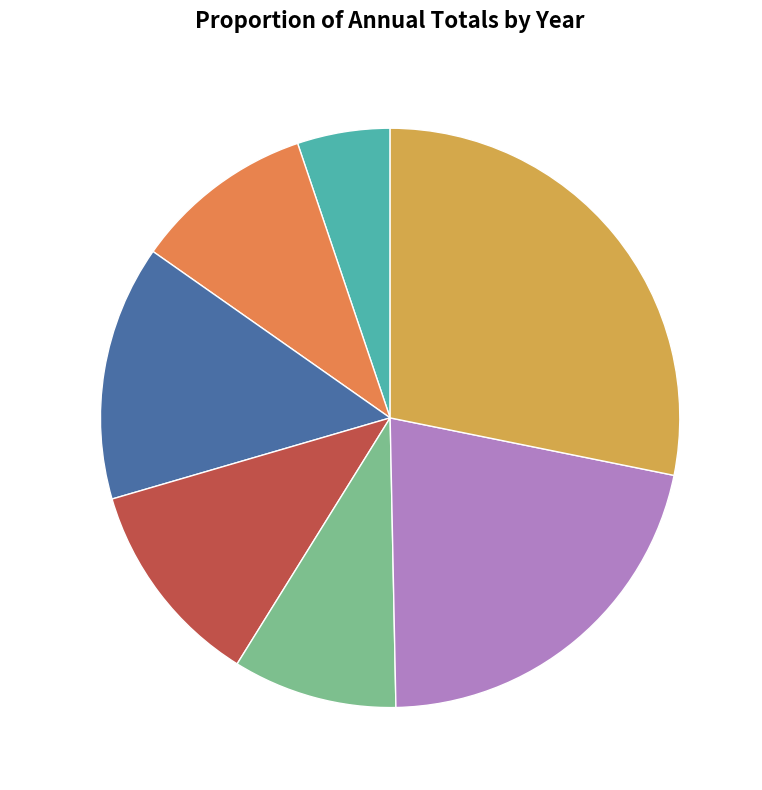

True or false: 2016 accounts for 10% of the total.

True